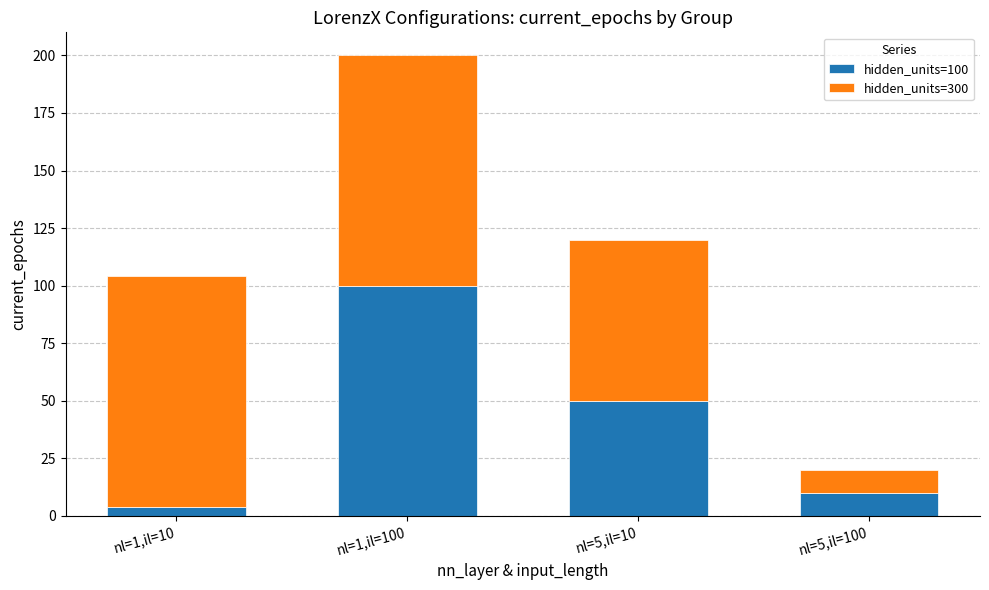

The value of hidden_units=100 at nl=5,il=10 is 50. True or false?

True